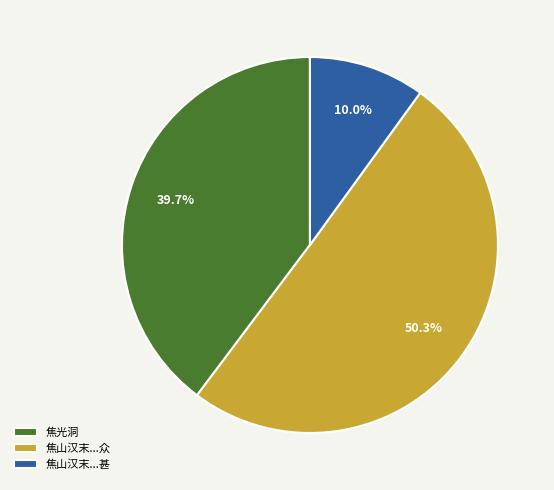

To the nearest percent, what is the difference between the largest and smallest slice percentages?

40%